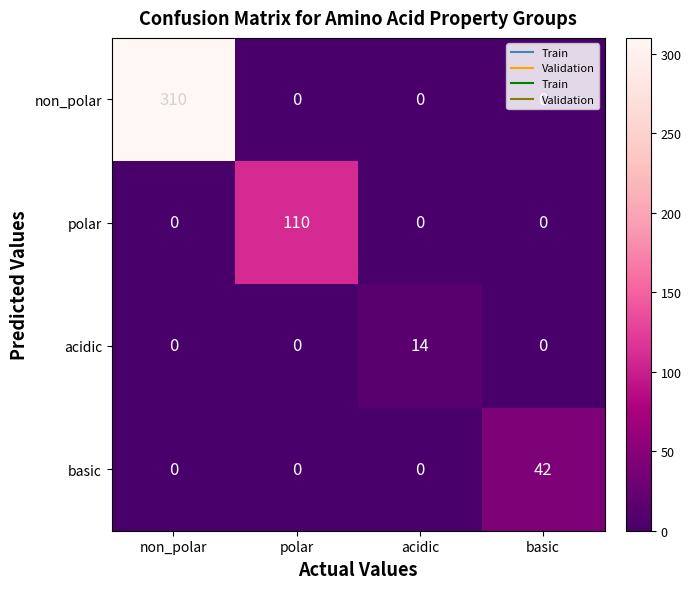

How many series are shown in this chart?

4